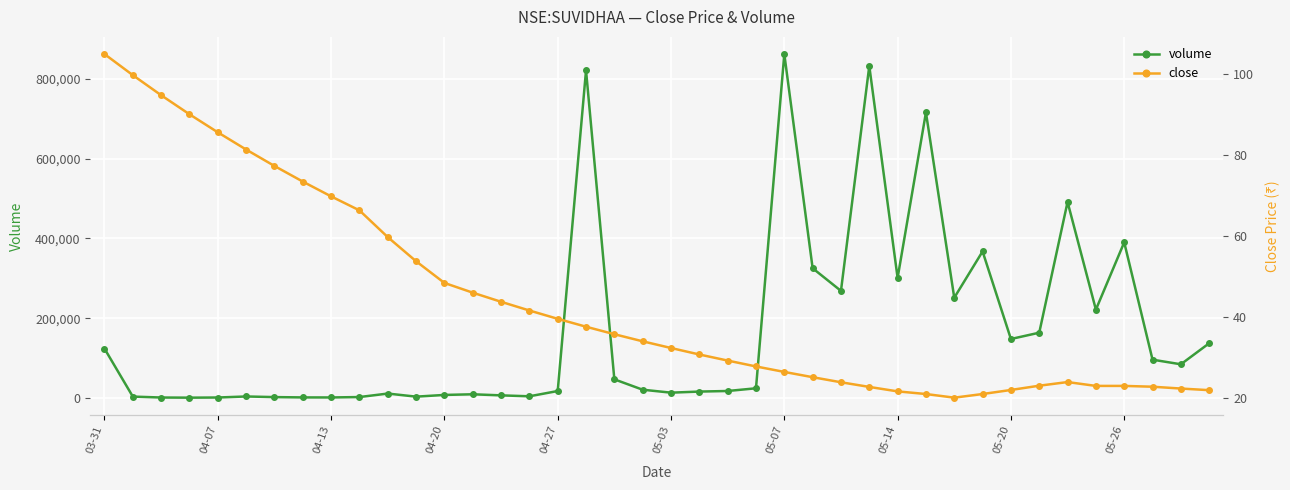

What is the sum of all close values?

1765.1